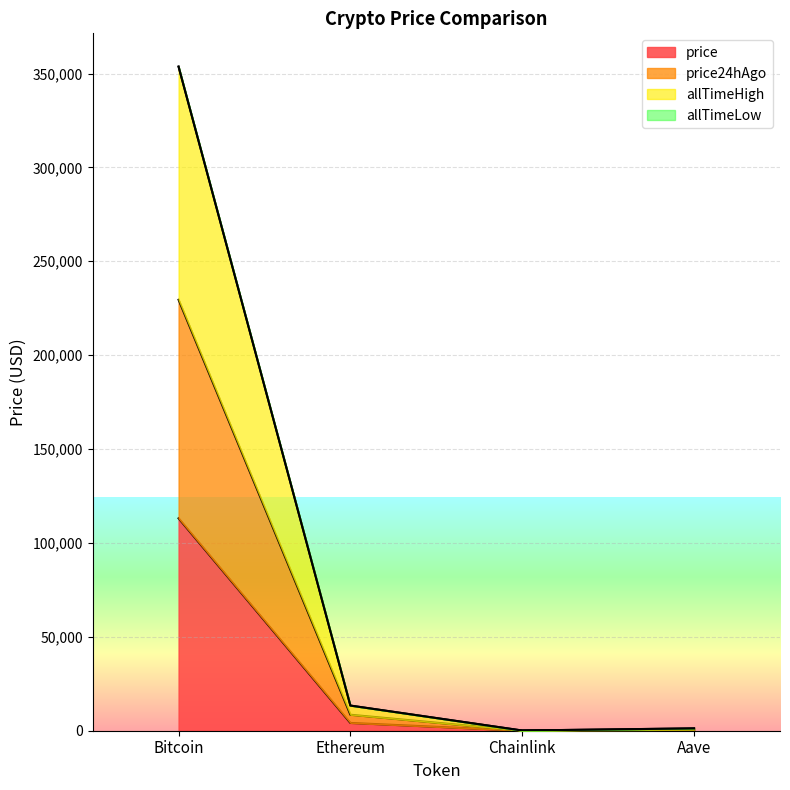

At which label does allTimeHigh first exceed 13386?

Bitcoin